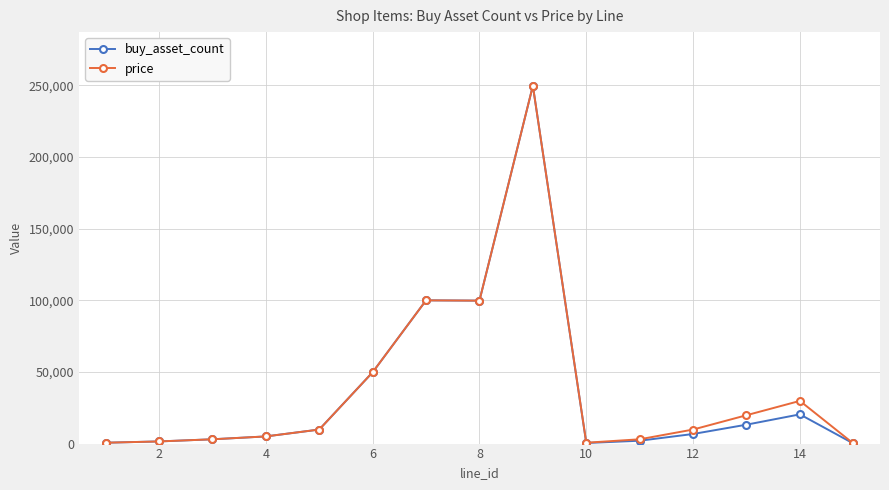

True or false: buy_asset_count has more than 2 interior local peaks.

True